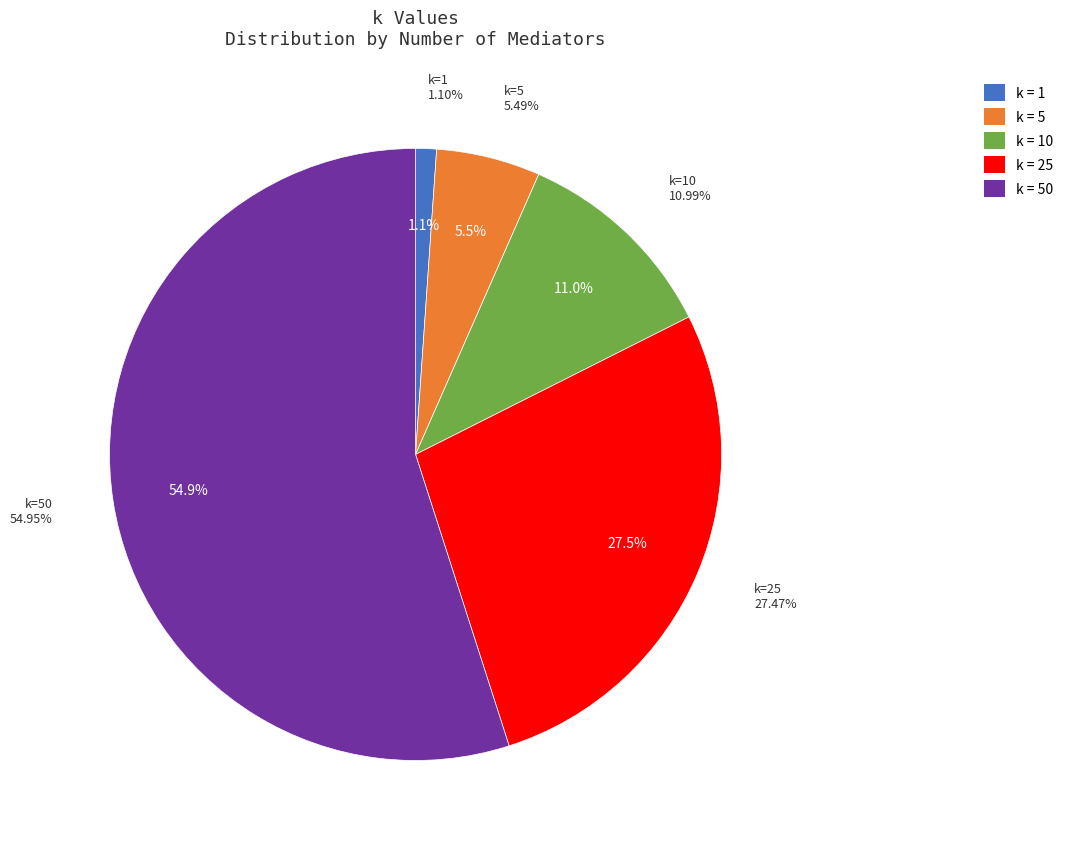

Which slice is the largest?

50